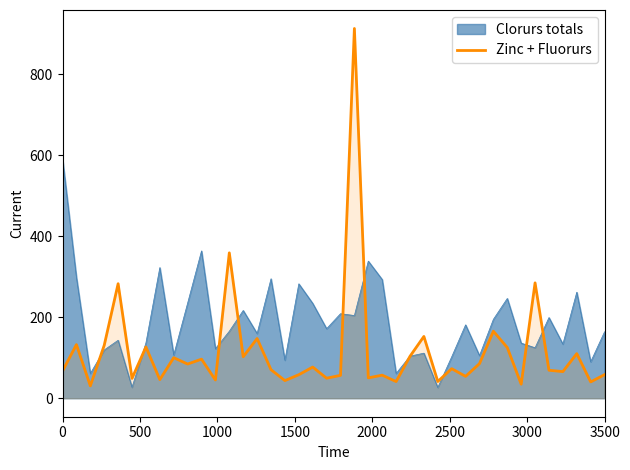

Rank the series by their average value, from lowest to highest.

Zinc + Fluorurs, Clorurs totals